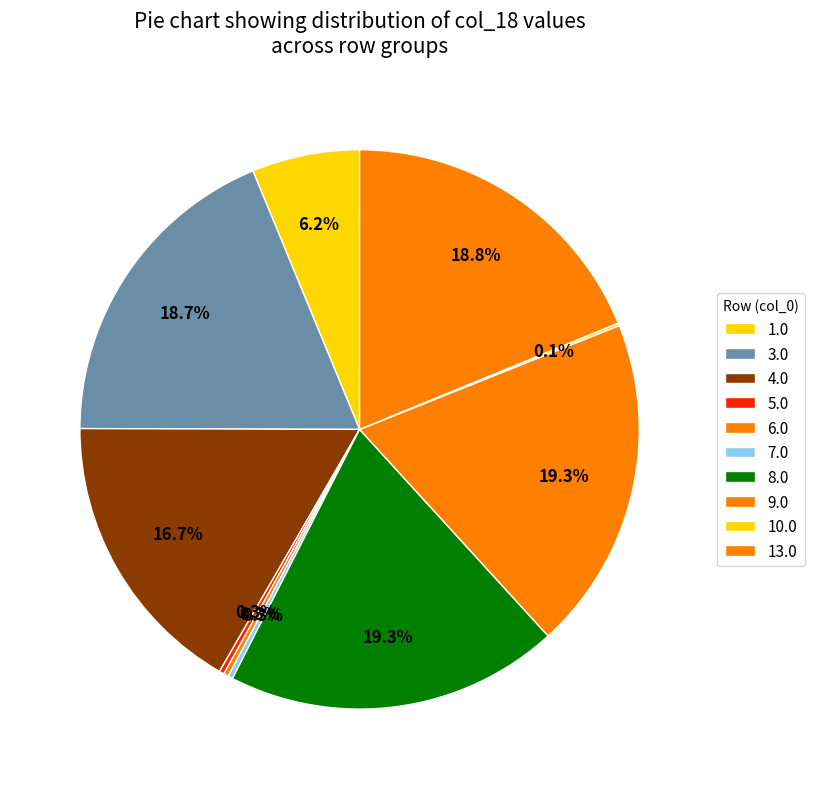

Which category has the smallest portion of the pie?

10.0